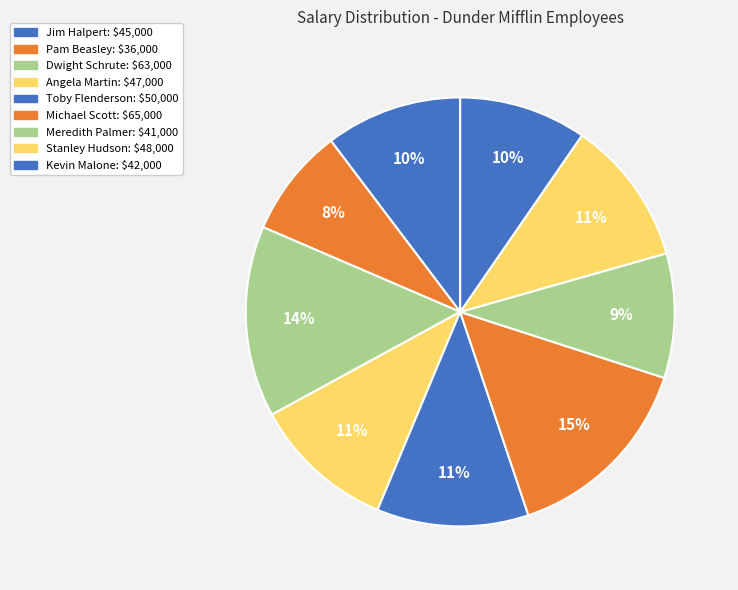

How many segments does this pie chart have?

9